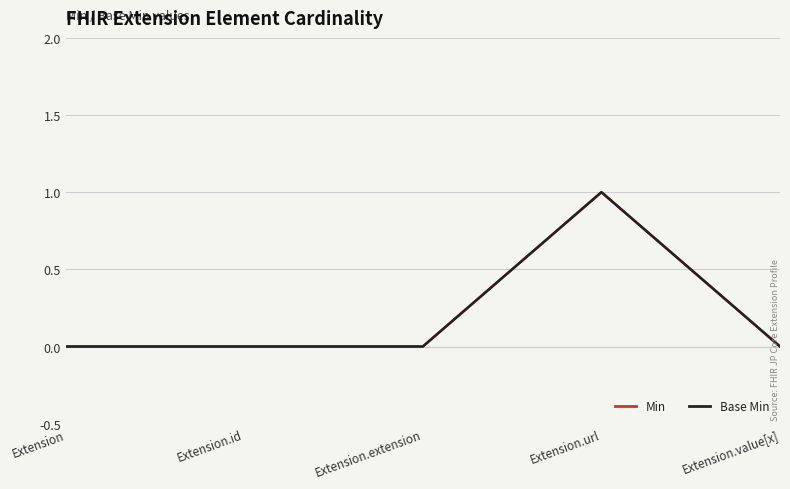

Does the chart have visible grid lines?

Yes